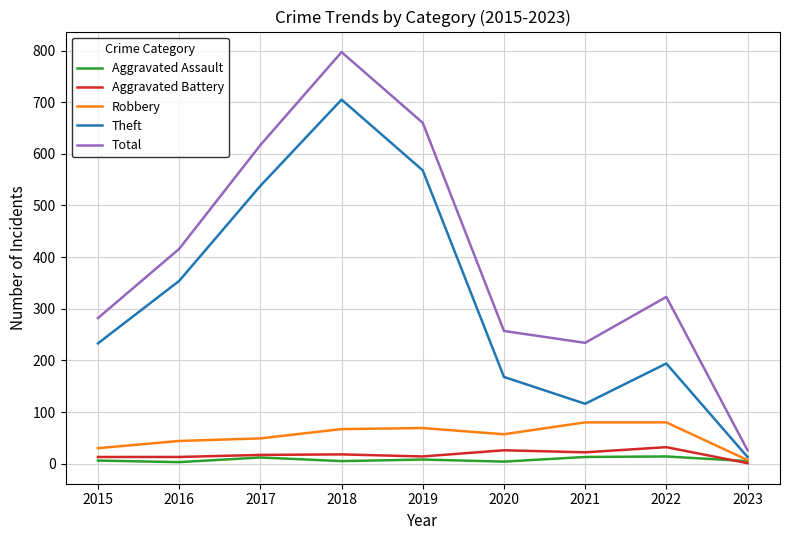

What is the maximum value shown in the chart?

797